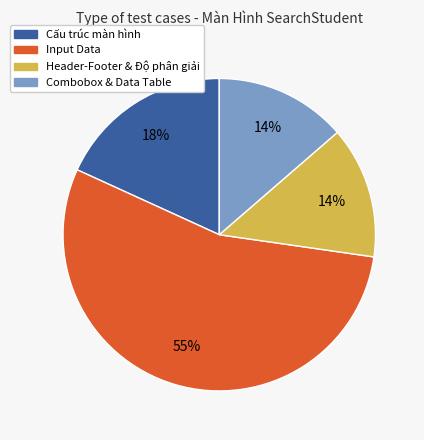

Which category has the biggest portion of the pie?

Input Data